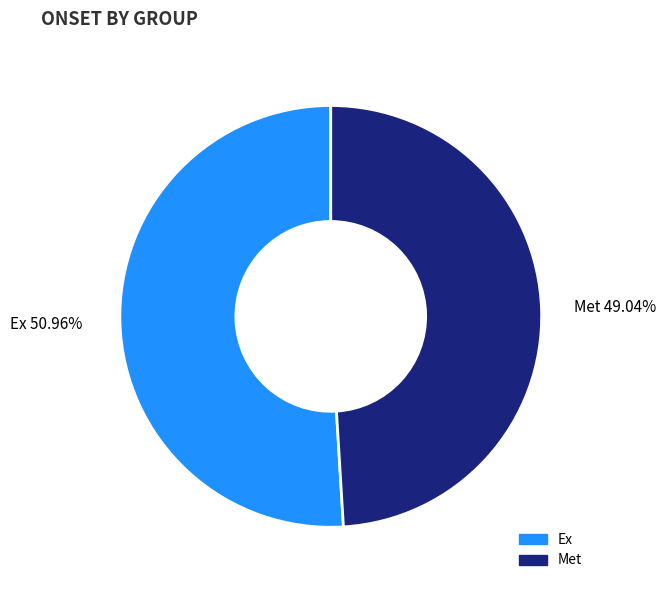

Do Met and Ex together represent more than half of the pie?

Yes